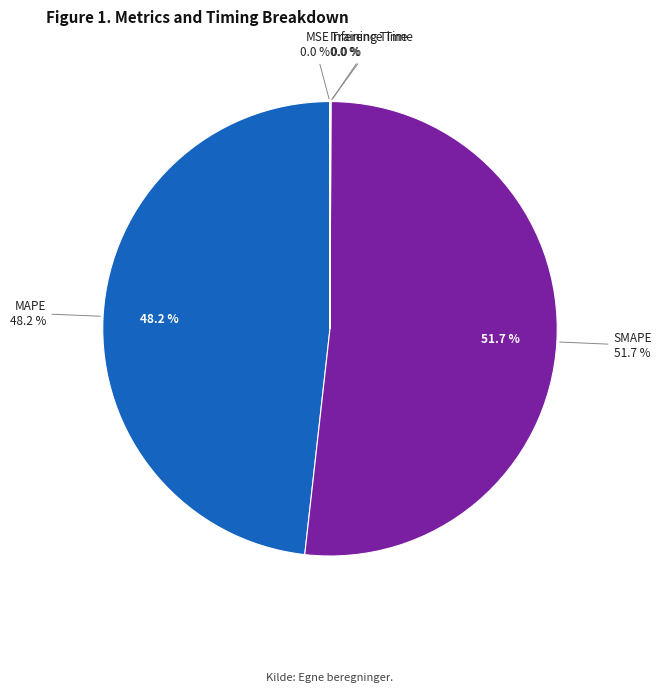

Is Inference Time the majority of the pie?

No